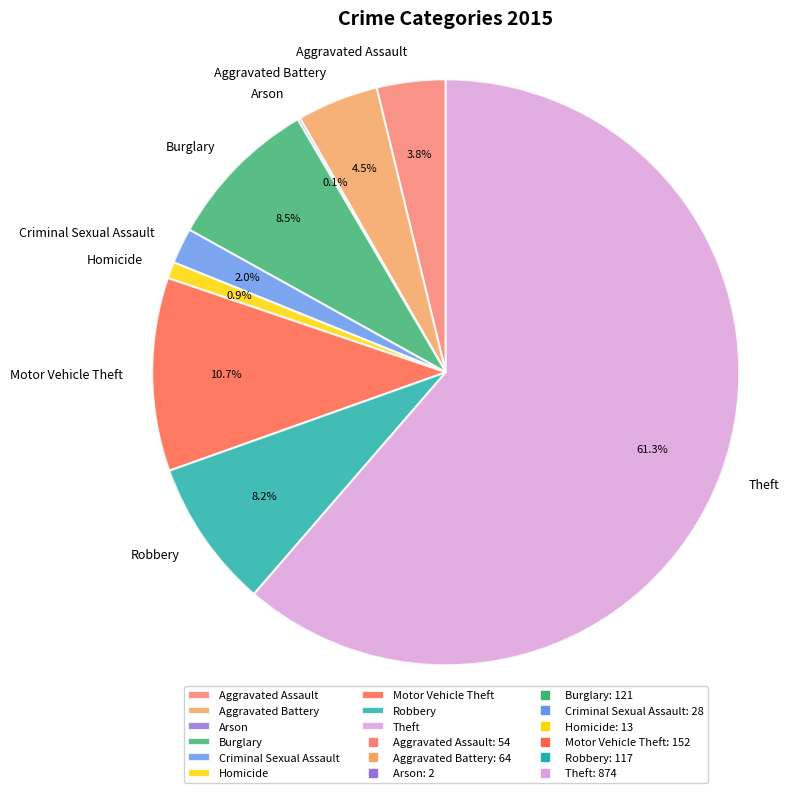

Which category has the biggest portion of the pie?

Theft